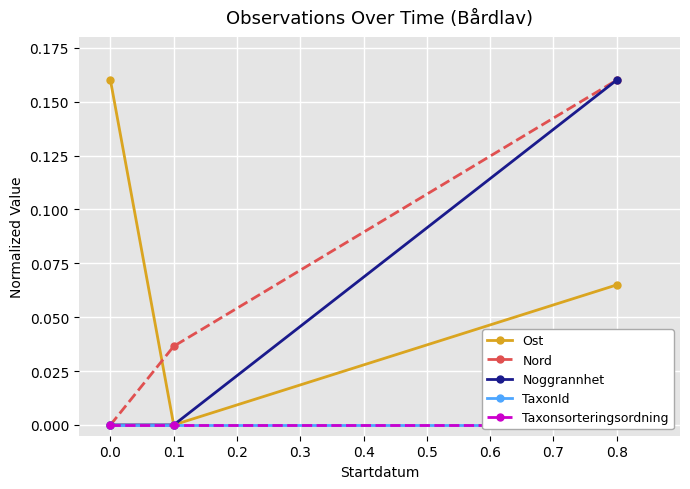

Reading left to right, what are all the values shown in this chart?

Ost: 0.0=0.2	0.1=0.0	0.2=0.1
Nord: 0.0=0.0	0.1=0.0	0.2=0.2
Noggrannhet: 0.0=0.0	0.1=0.0	0.2=0.2
TaxonId: 0.0=0.0	0.1=0.0	0.2=0.0
Taxonsorteringsordning: 0.0=0.0	0.1=0.0	0.2=0.0